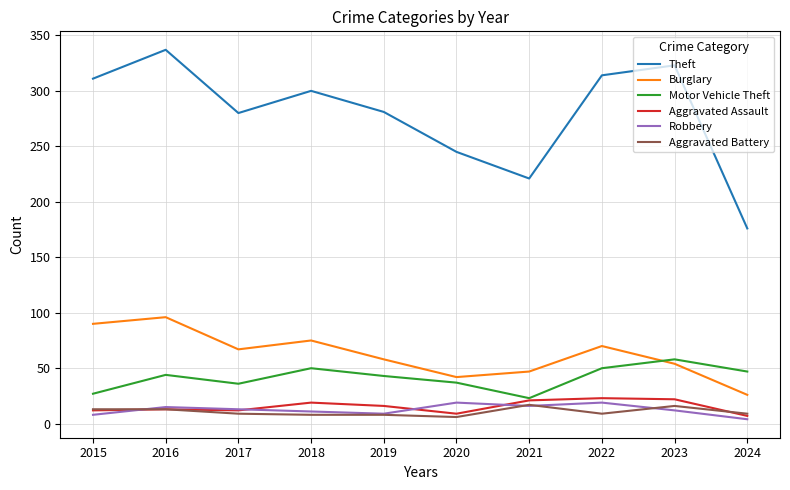

True or false: Motor Vehicle Theft and Burglary intersect in this chart.

True